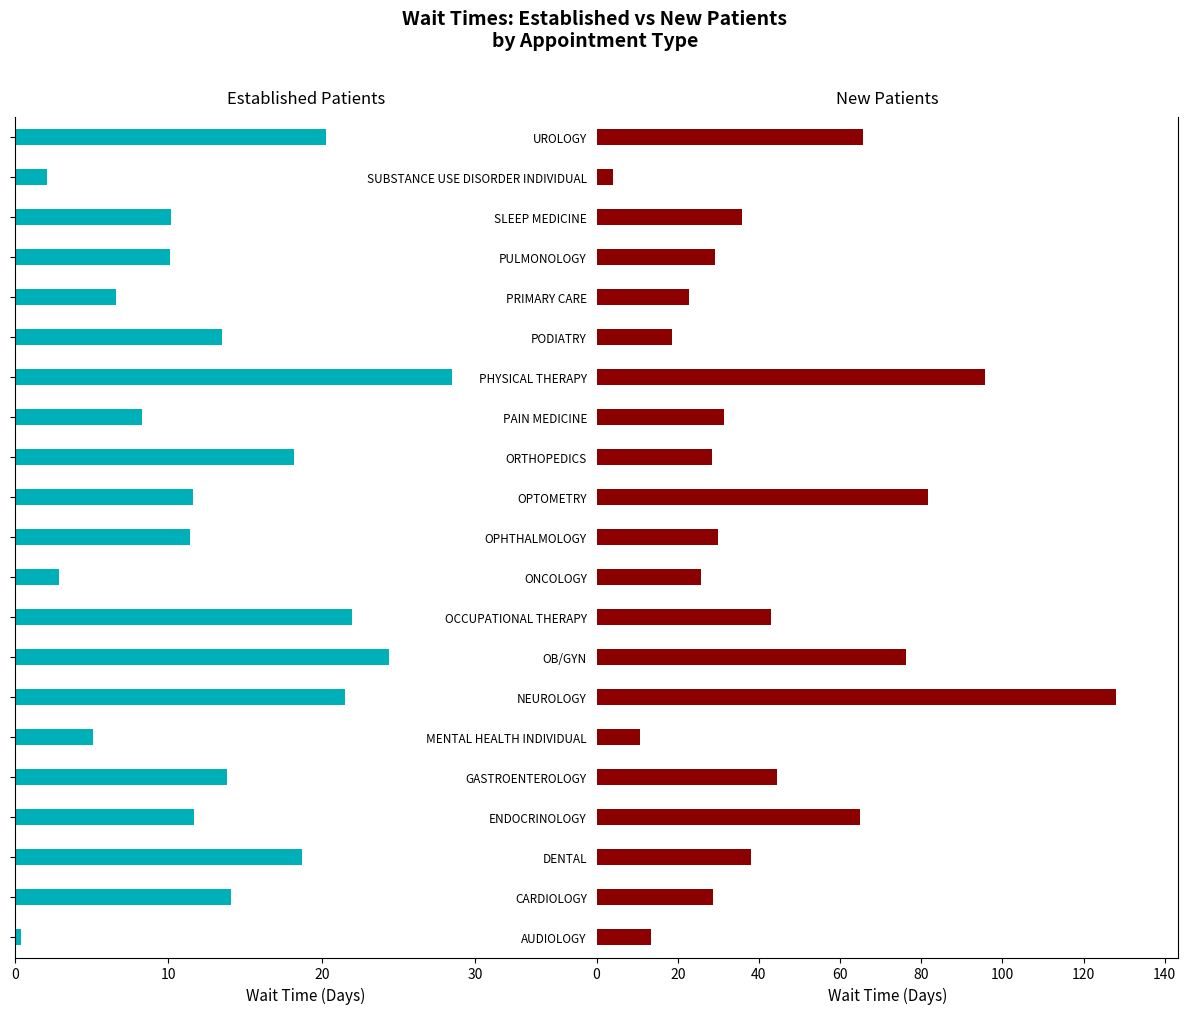

Reading right to left, list all the values displayed in this chart.

EstablishedPatients: 20.3	2.1	10.2	10.1	6.6	13.5	28.5	8.3	18.2	11.6	11.4	2.9	22.0	24.4	21.5	5.1	13.8	11.7	18.7	14.1	0.4
NewPatients: 65.7	4.0	35.9	29.3	22.8	18.7	95.8	31.4	28.4	81.6	29.8	25.8	43.0	76.2	128.0	10.6	44.5	64.8	38.1	28.8	13.5